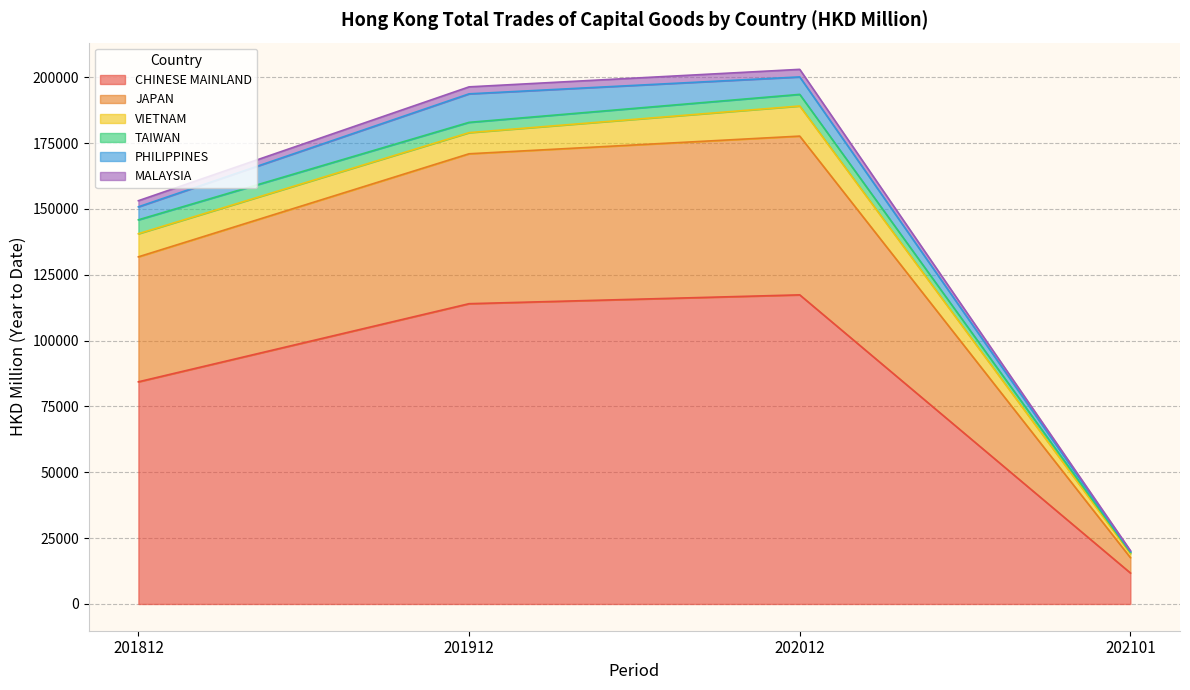

Does the chart have visible grid lines?

Yes